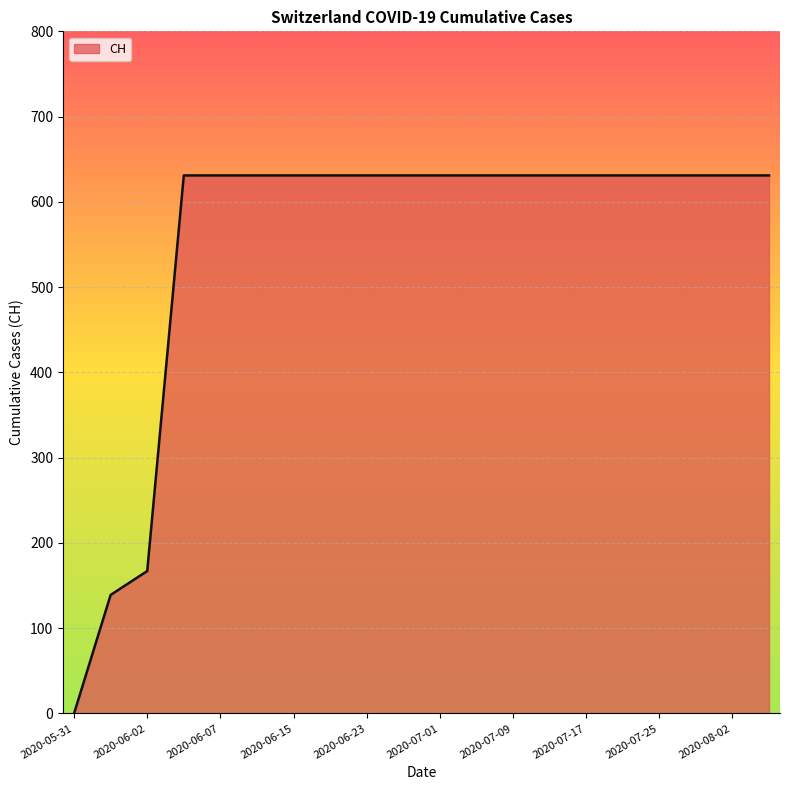

What is the maximum value shown in the chart?

631